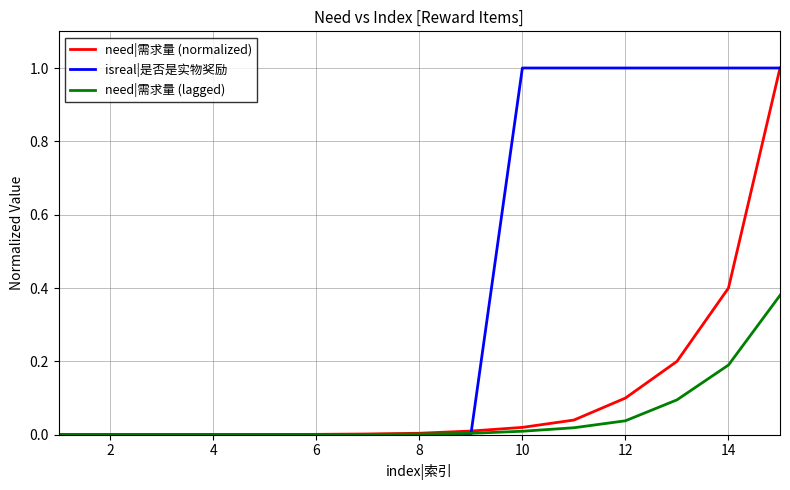

Which series has the largest total across all categories?

isreal|是否是实物奖励